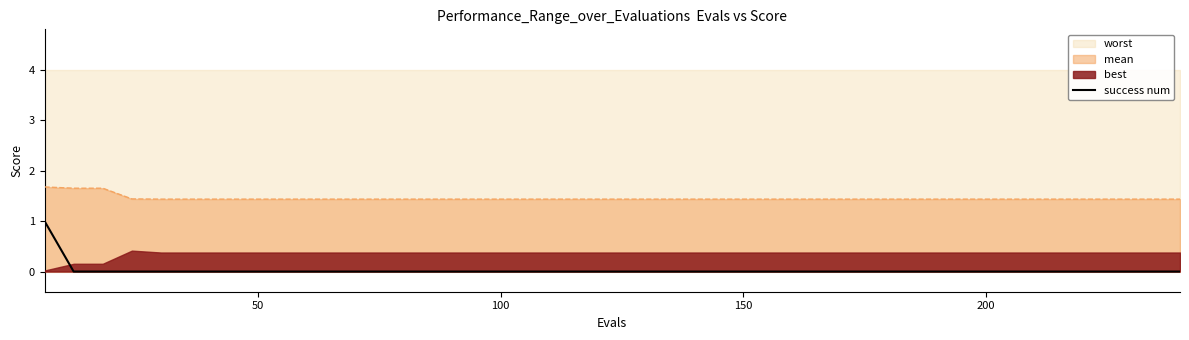

Reading left to right, extract all data points from this chart.

1	0	0	0	0	0	0	0	0	0	0	0	0	0	0	0	0	0	0	0	0	0	0	0	0	0	0	0	0	0	0	0	0	0	0	0	0	0	0	0